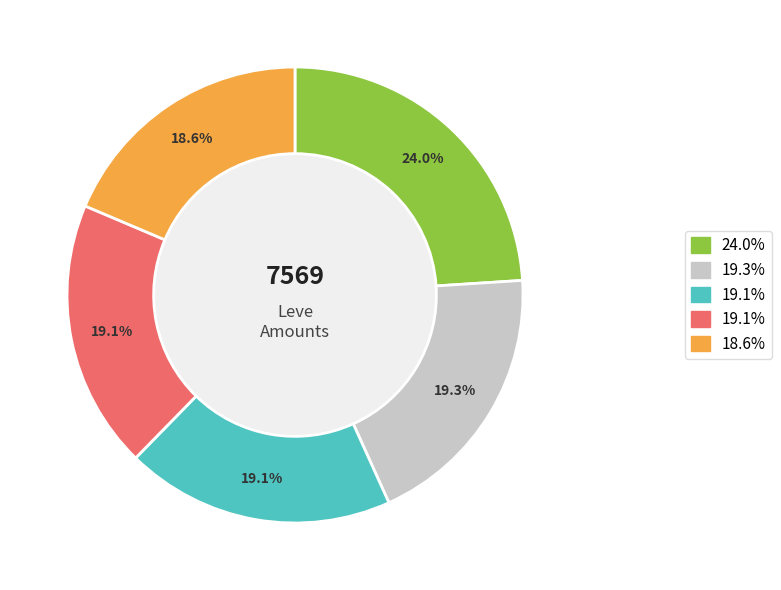

To the nearest percent, what is the average slice percentage?

20%